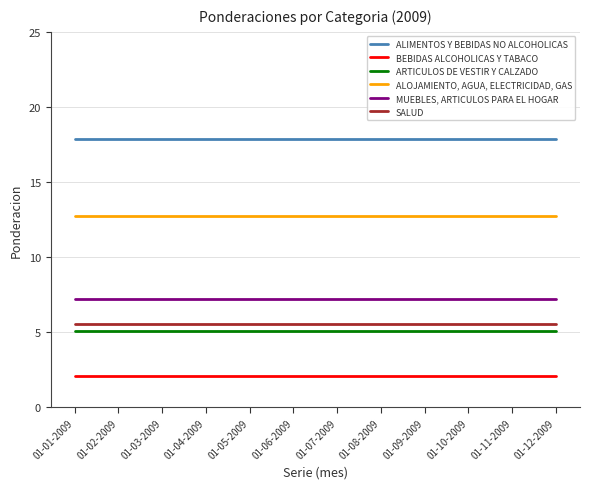

What is the sum of the BEBIDAS ALCOHOLICAS Y TABACO values at 01-08-2009 and 01-10-2009?

4.2